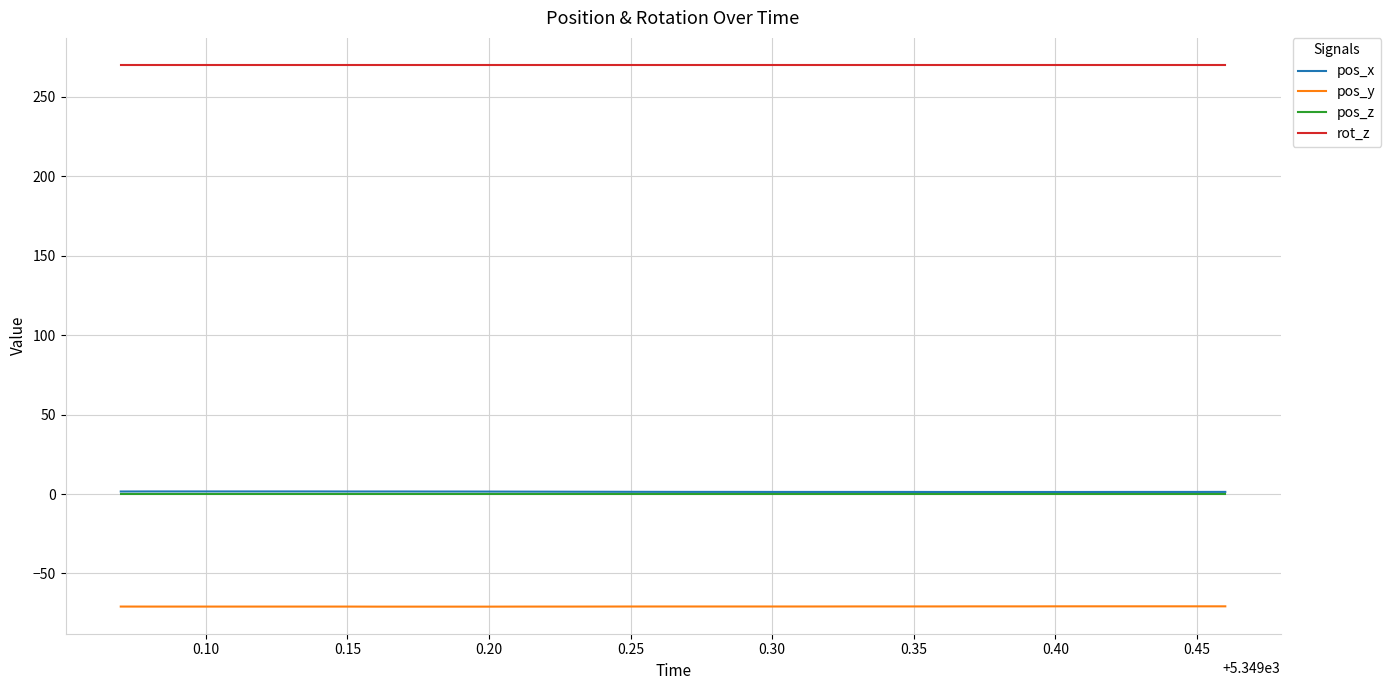

True or false: pos_z and pos_y intersect in this chart.

False